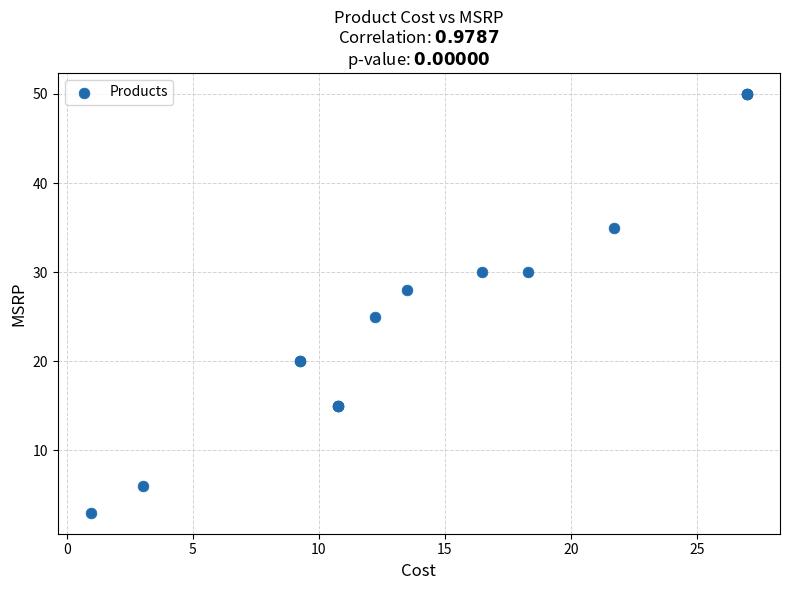

What Y value in the scatter plot is closest to 26?

25